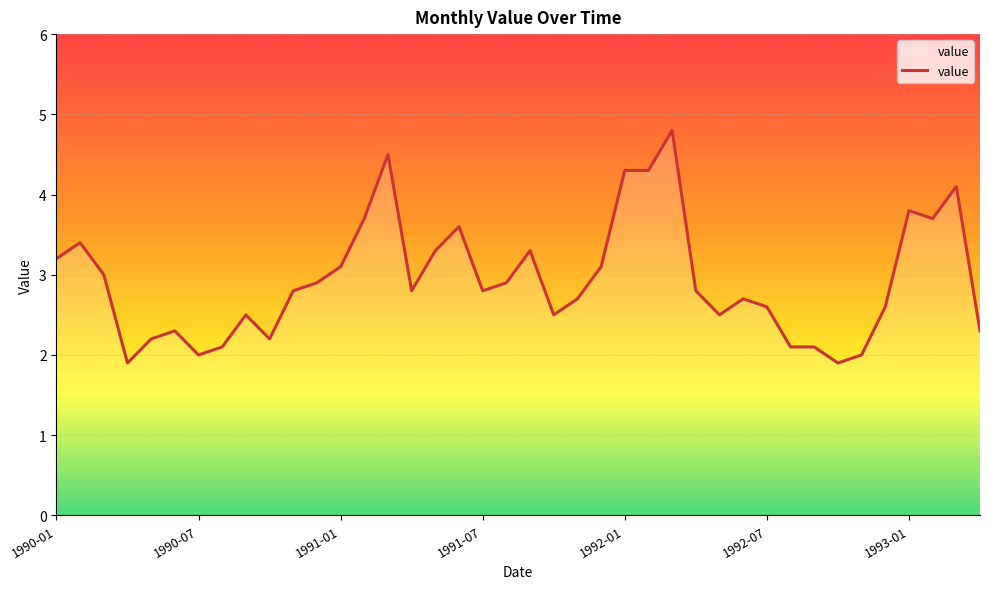

What is the maximum value shown in the chart?

4.8